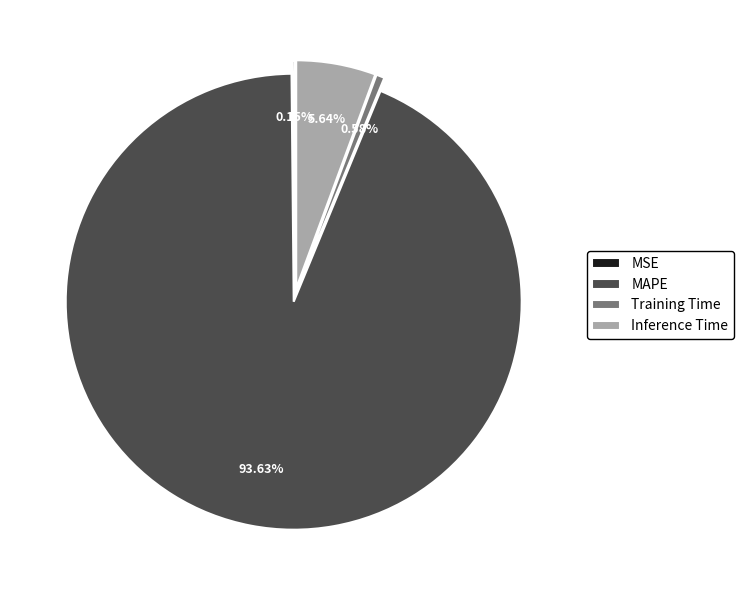

To the nearest percent, what portion does MAPE represent?

94%